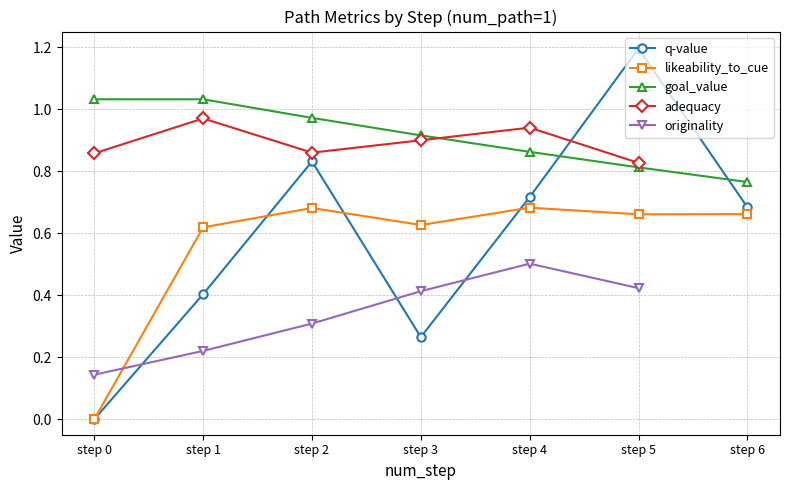

Is it true that q-value equals 0.5 at step 0?

False